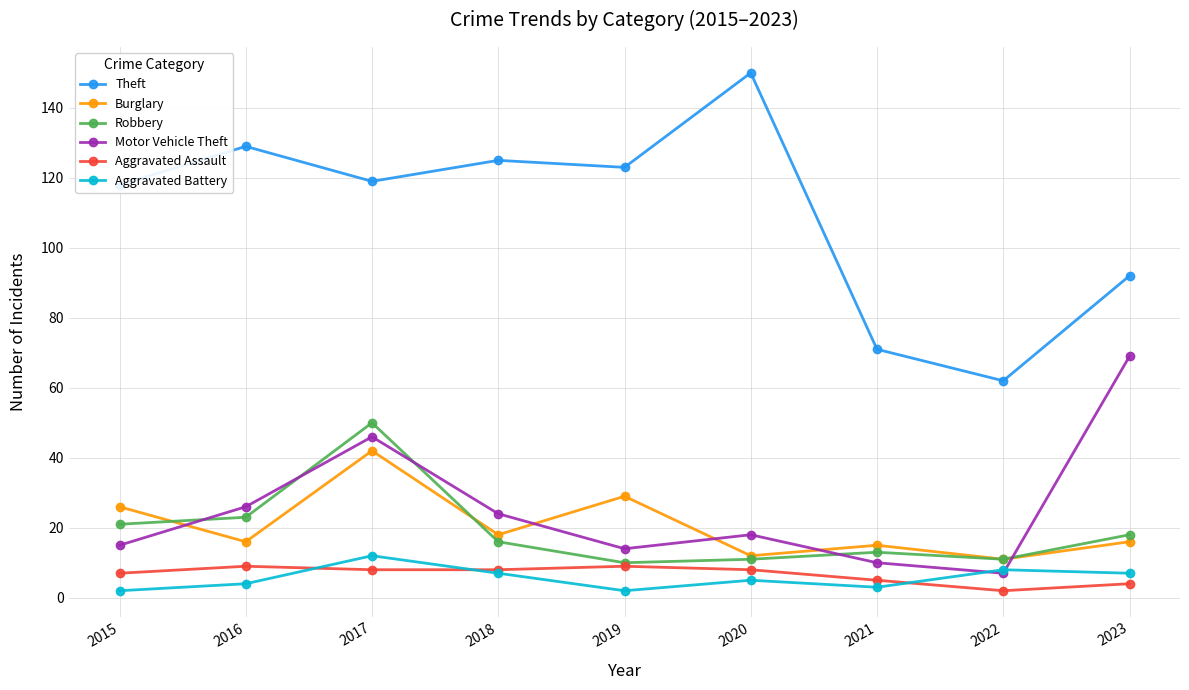

True or false: Burglary has a value of 22 at 2023.

False